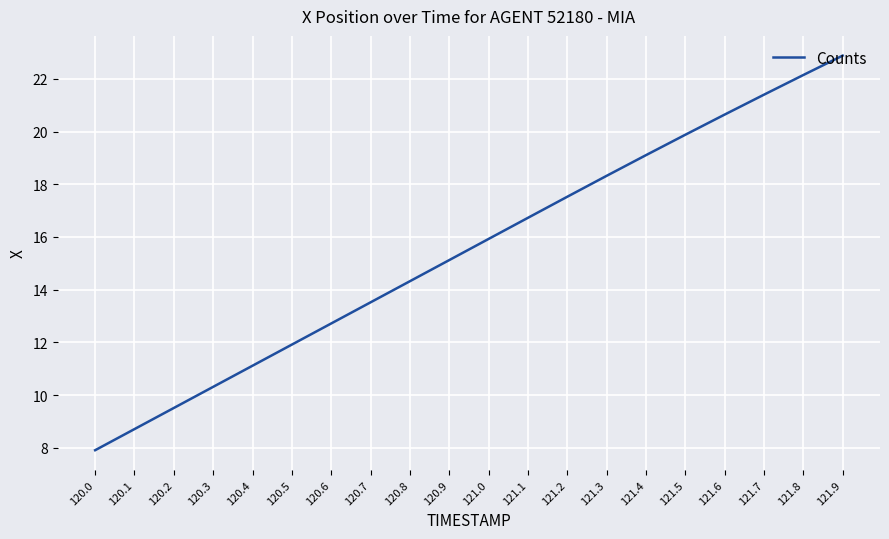

At which category does the chart reach its minimum across all series?

120.0